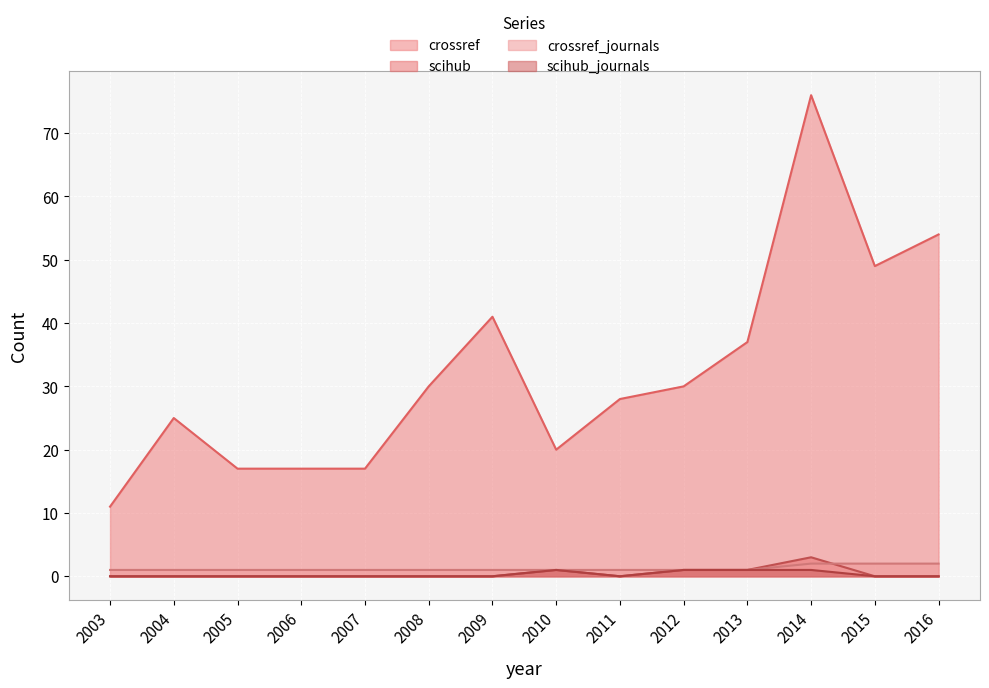

True or false: crossref and scihub_journals intersect in this chart.

False